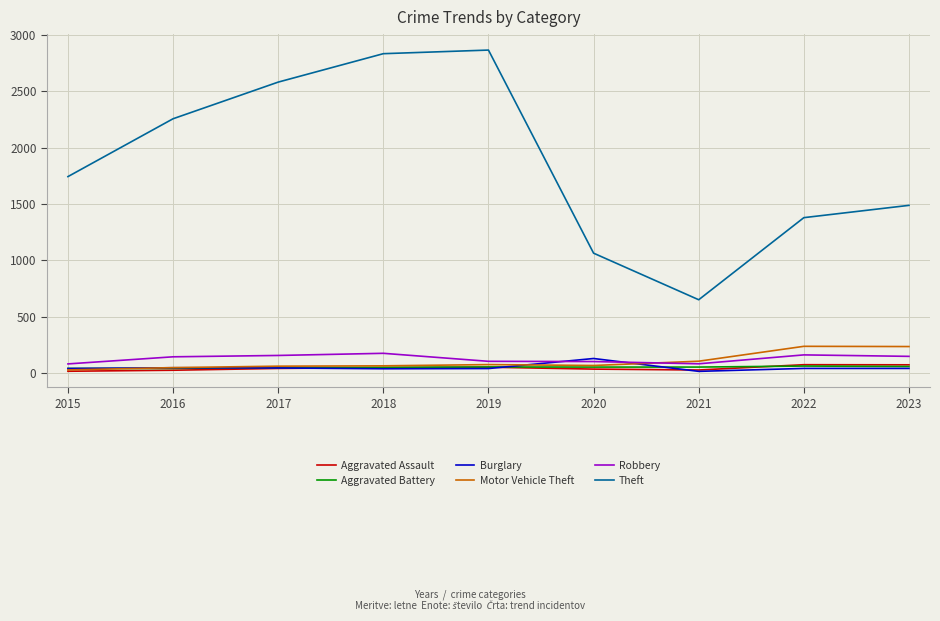

What is the difference between the Robbery values at 2021 and 2017?

74